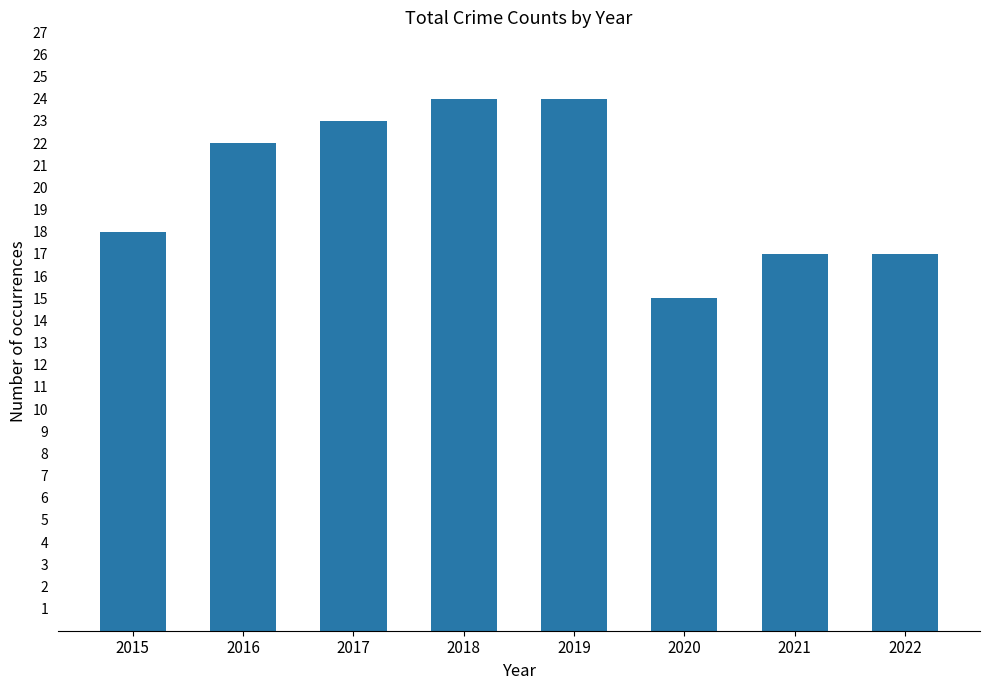

The value at 2021 is 17. True or false?

True